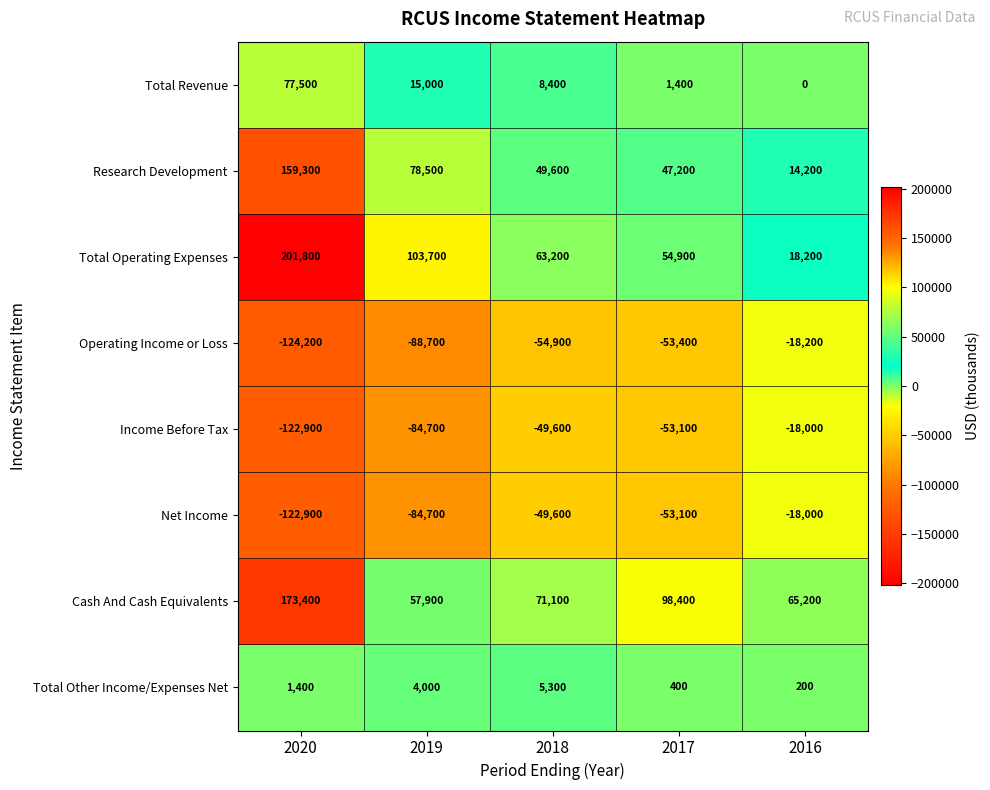

Which series has the largest total across all categories?

Cash And Cash Equivalents